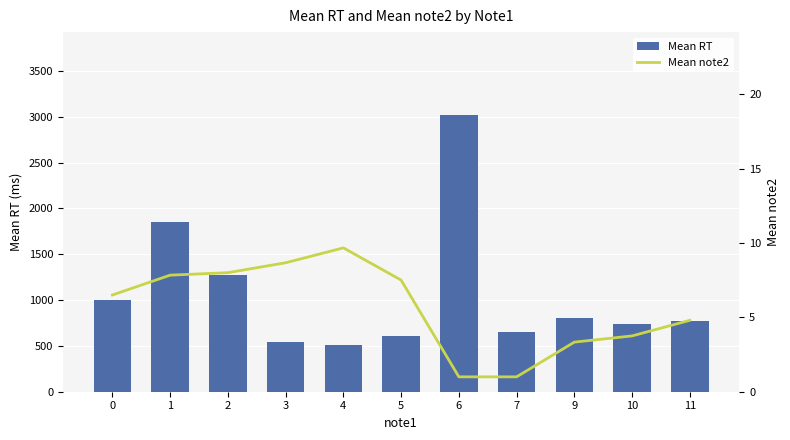

Rank the series by their maximum value, from highest to lowest.

Mean RT, Mean note2